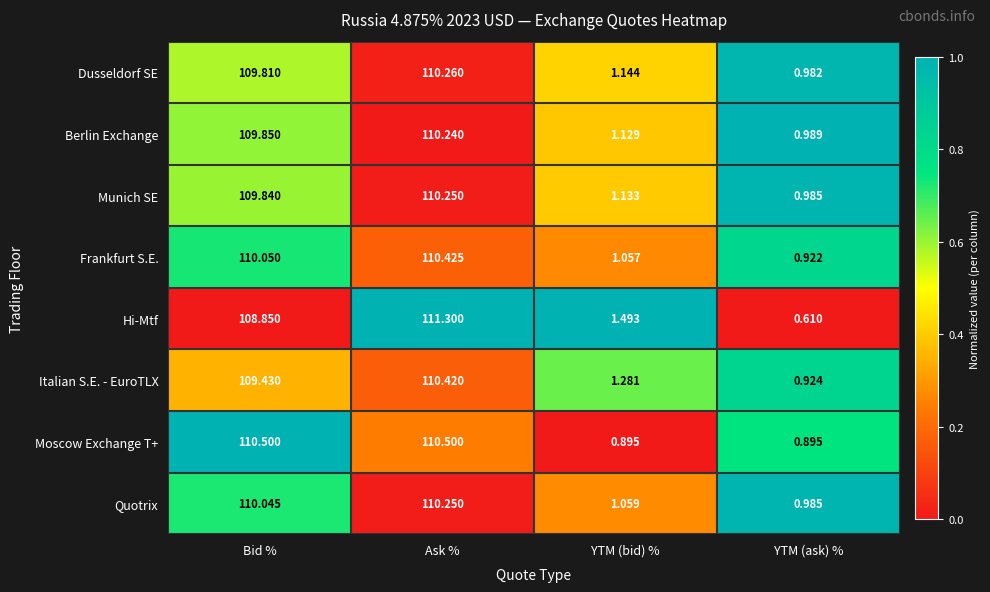

Rank the categories by Italian S.E. - EuroTLX value from lowest to highest.

YTM (ask) %, YTM (bid) %, Bid %, Ask %